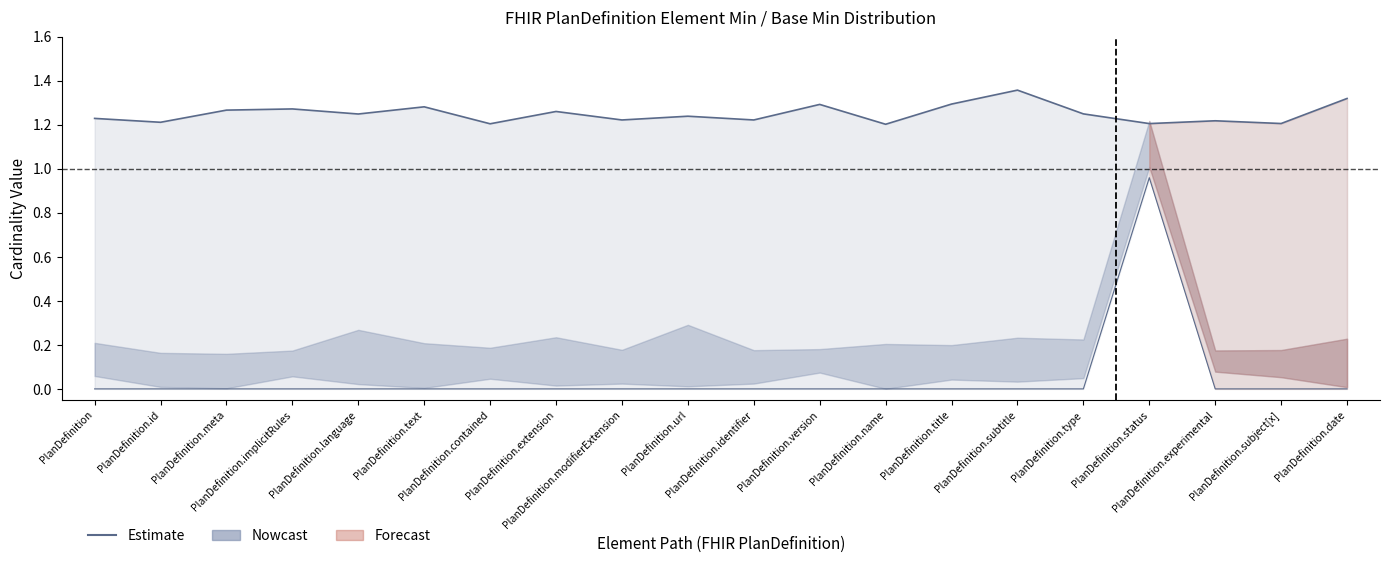

Is this an area chart (filled region under the line)?

No